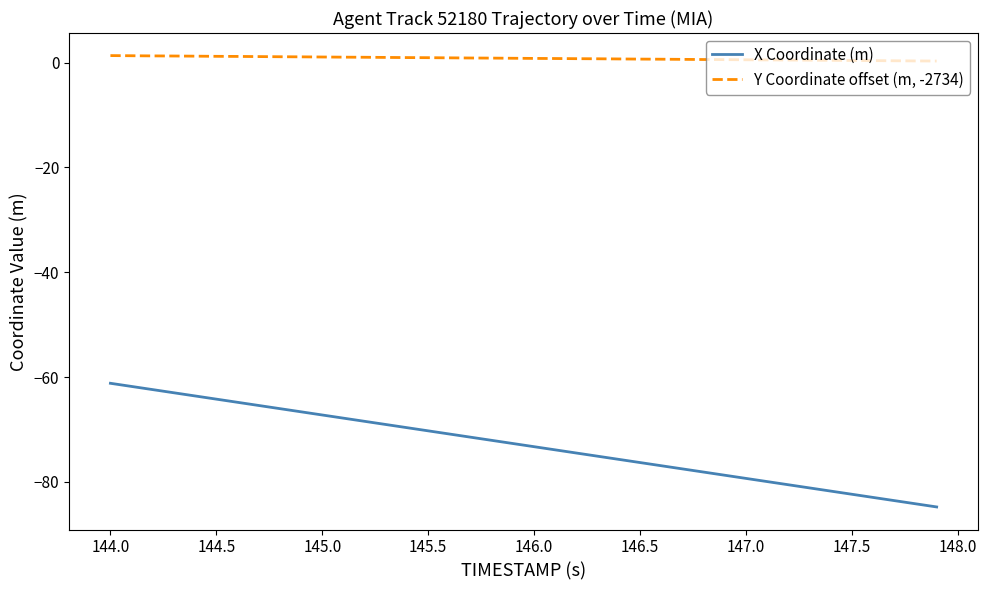

Which series has the widest spread of values?

X Coordinate (m)